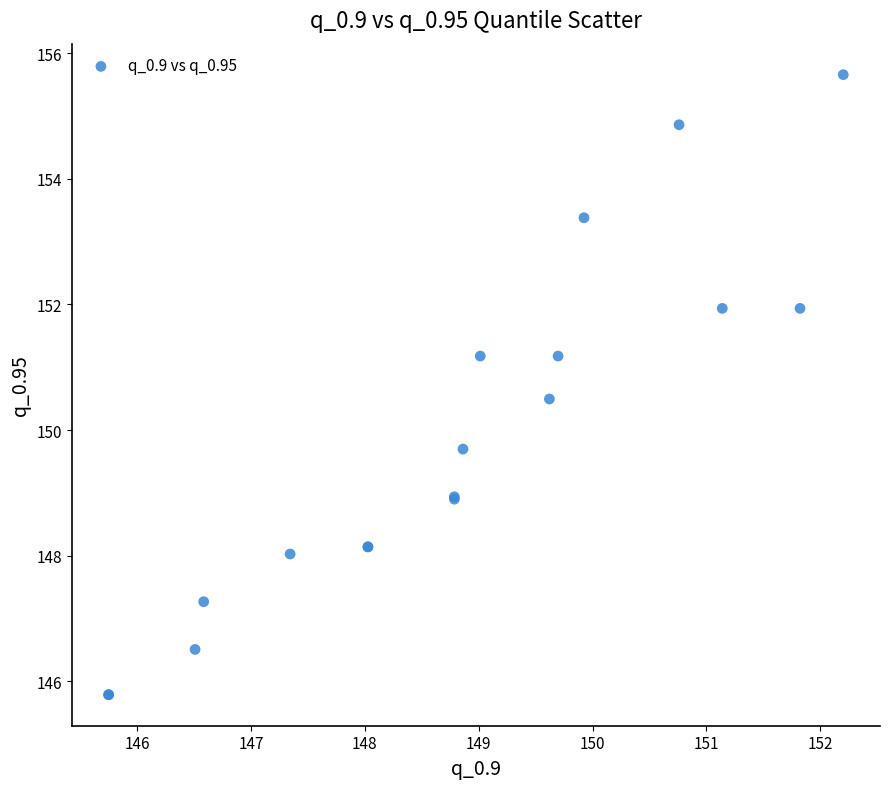

What Y value in the scatter plot is closest to 150?

149.7